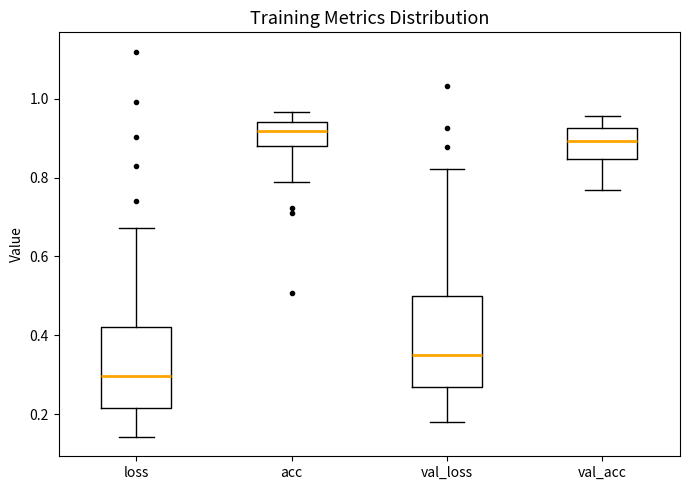

Reading left to right, read every box against the y-axis: the position of its median line, the range the box covers, and the ends of its whiskers. The values are not printed on the chart, so give them approximately, as read against the axis.

loss: median 0.30, box 0.22 to 0.42, whiskers 0.14 to 0.68
acc: median 0.92, box 0.88 to 0.94, whiskers 0.78 to 0.96
val_loss: median 0.34, box 0.26 to 0.50, whiskers 0.18 to 0.82
val_acc: median 0.90, box 0.84 to 0.92, whiskers 0.76 to 0.96